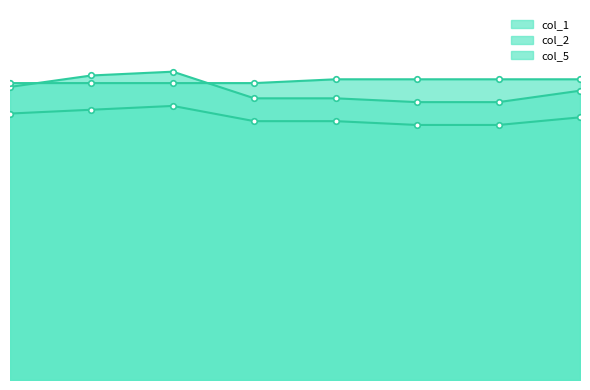

Is it true that col_2 equals 117 at 559.3333333?

False